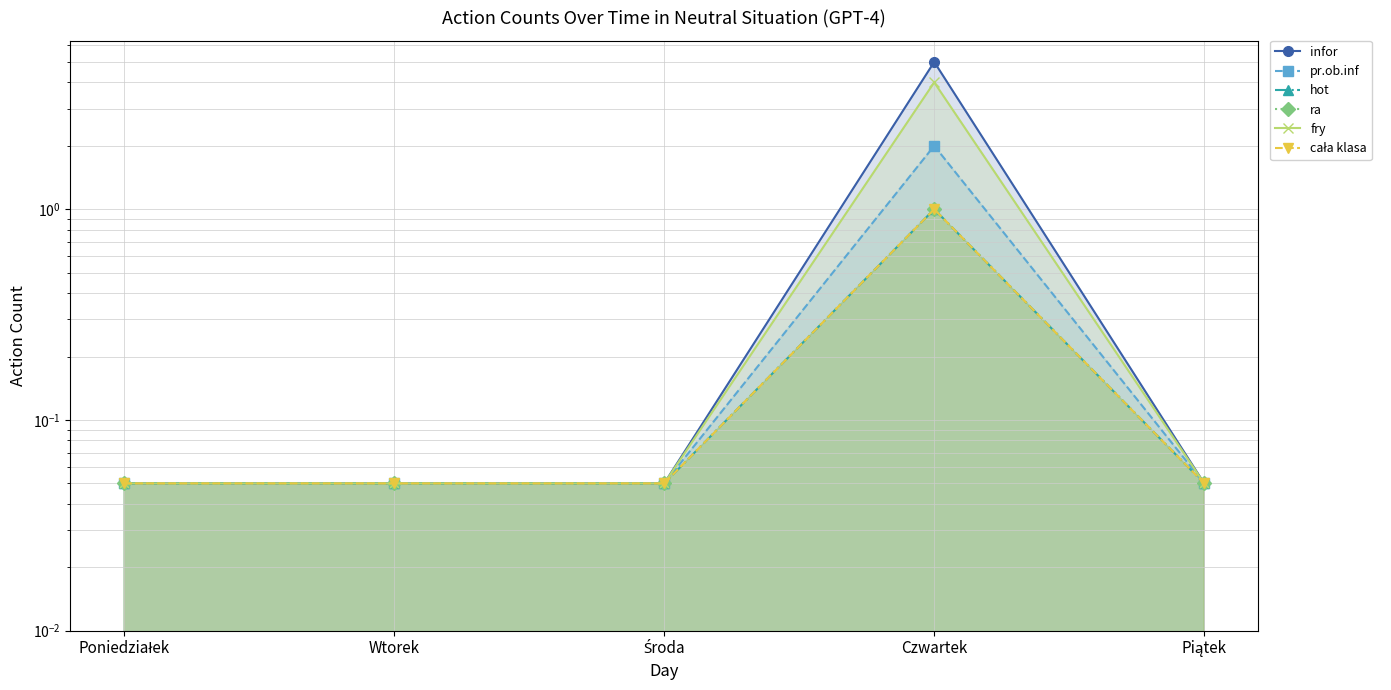

What is the sum of all fry values?

4.2